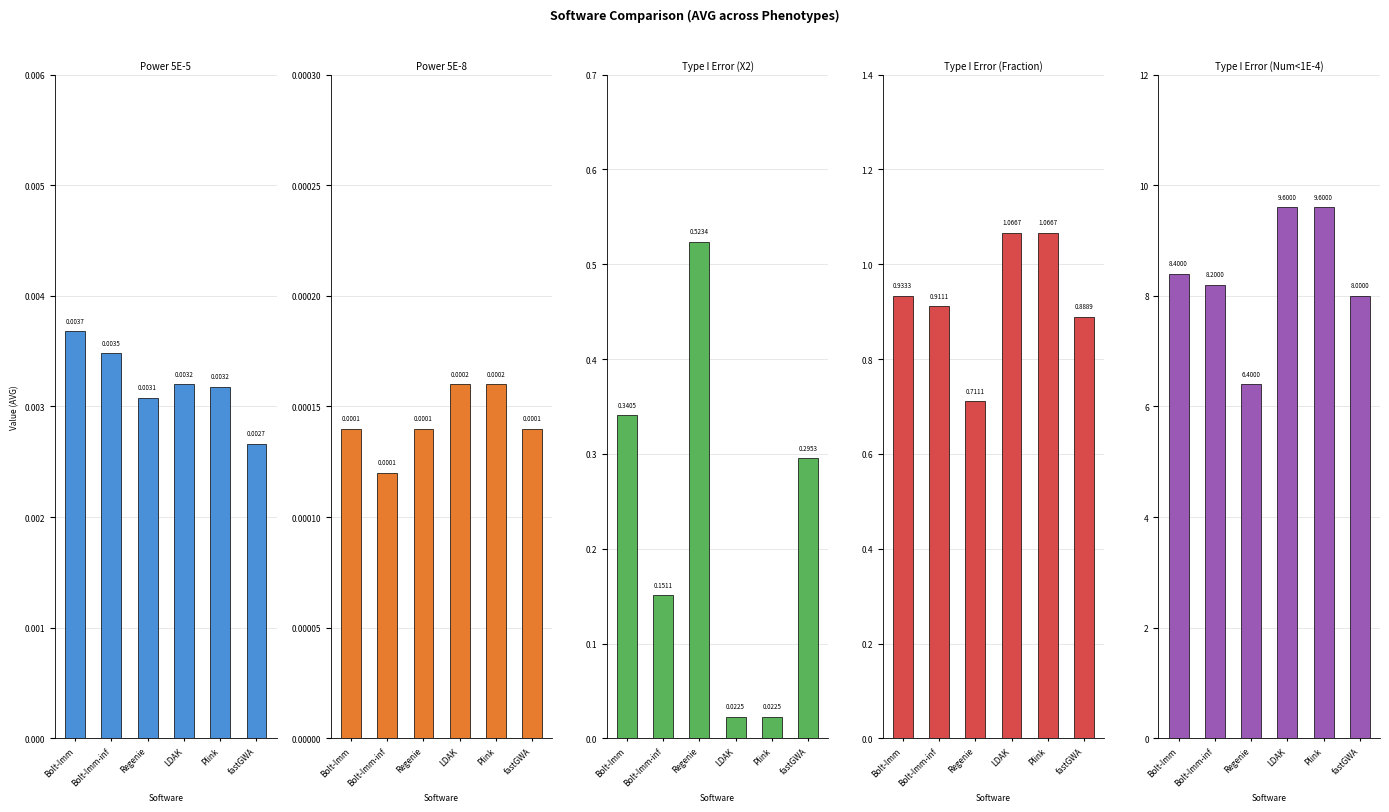

At how many categories does at least one series exceed 8?

4